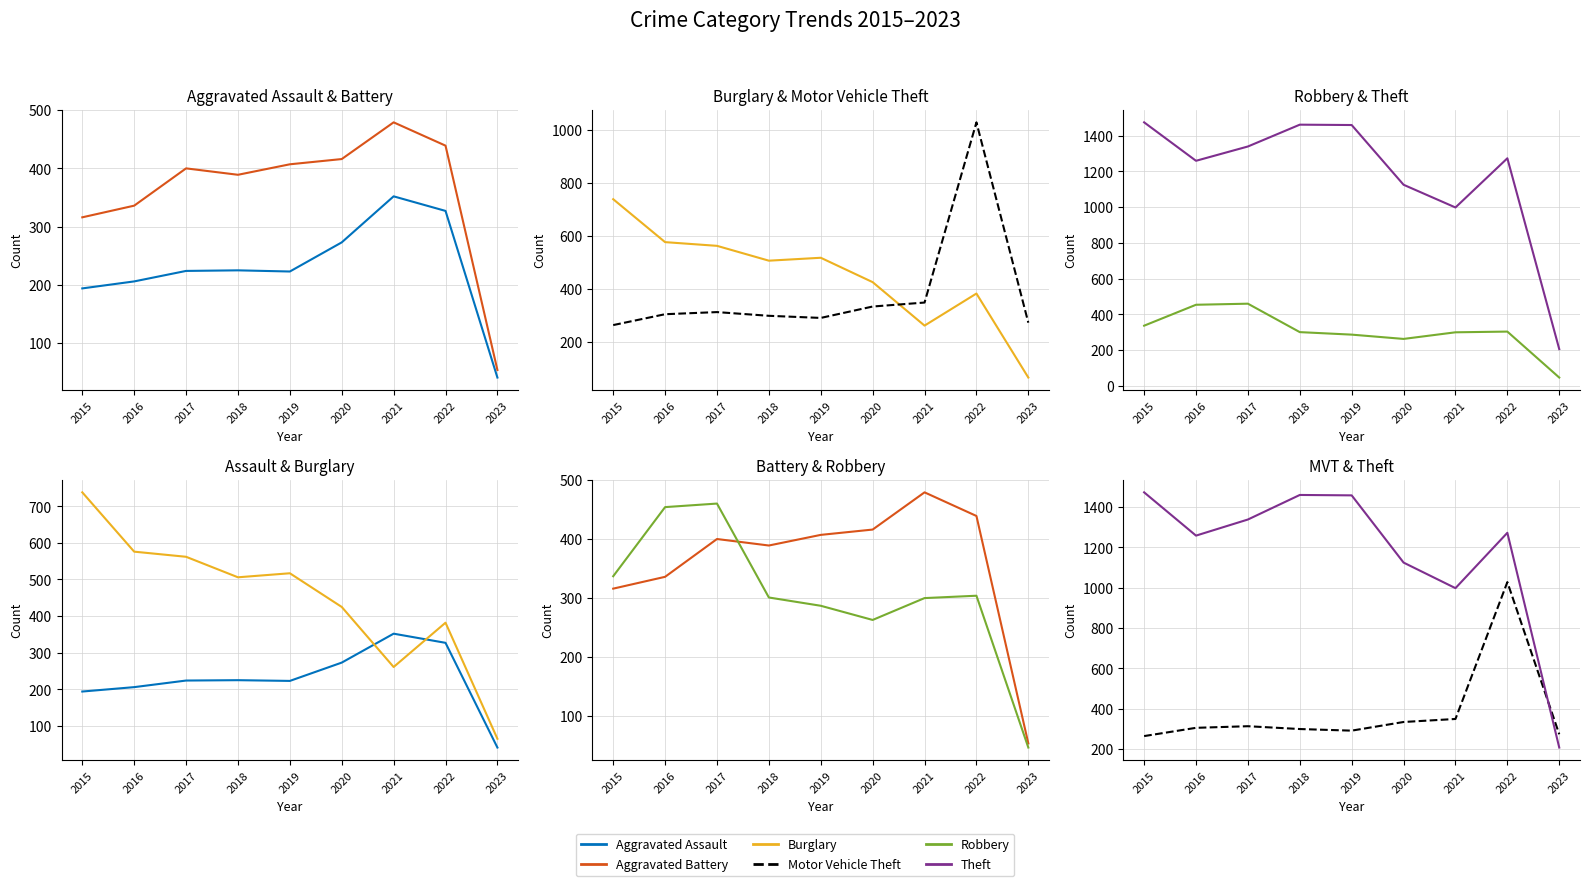

List the series in order of their peak value, lowest first.

Aggravated Assault, Robbery, Aggravated Battery, Burglary, Motor Vehicle Theft, Theft